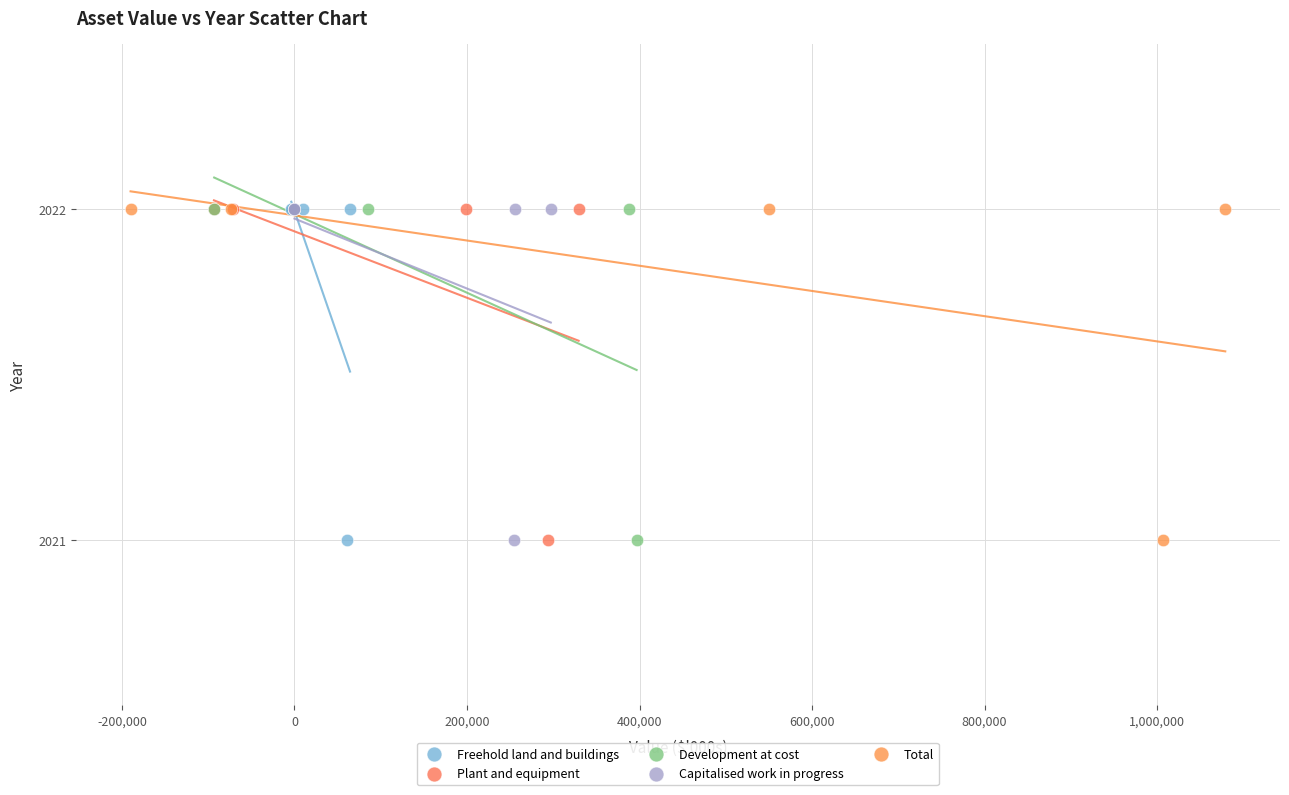

What are all the series names shown in the legend?

Freehold land and buildings, Plant and equipment, Development at cost, Capitalised work in progress, Total